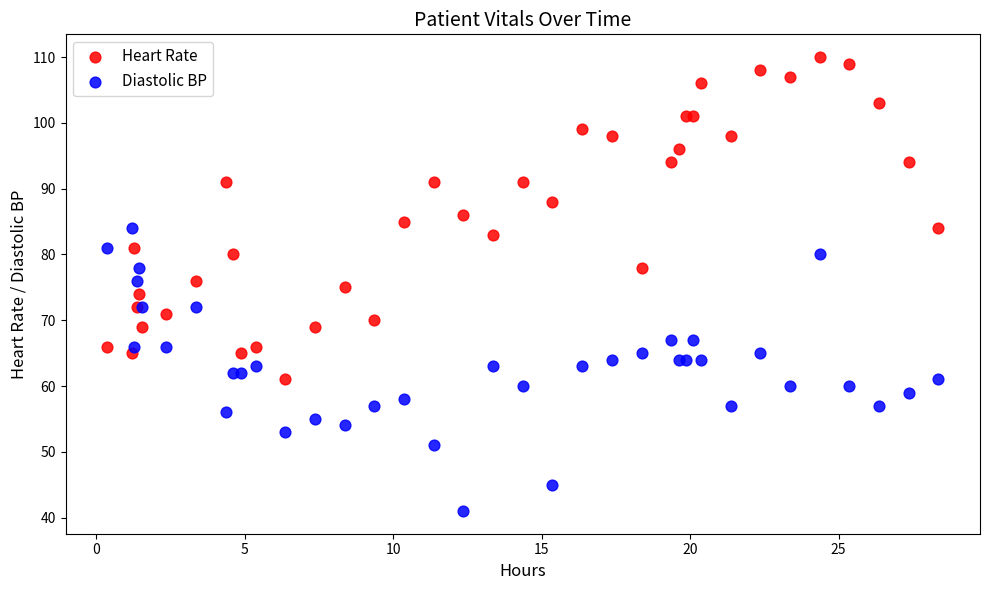

Which series reaches the maximum Y coordinate?

Heart Rate